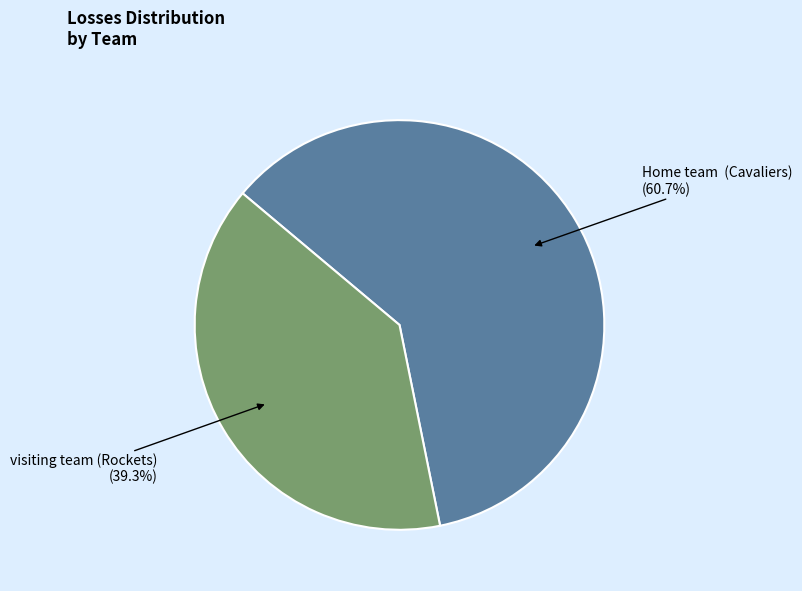

Count the number of slices in the pie.

2